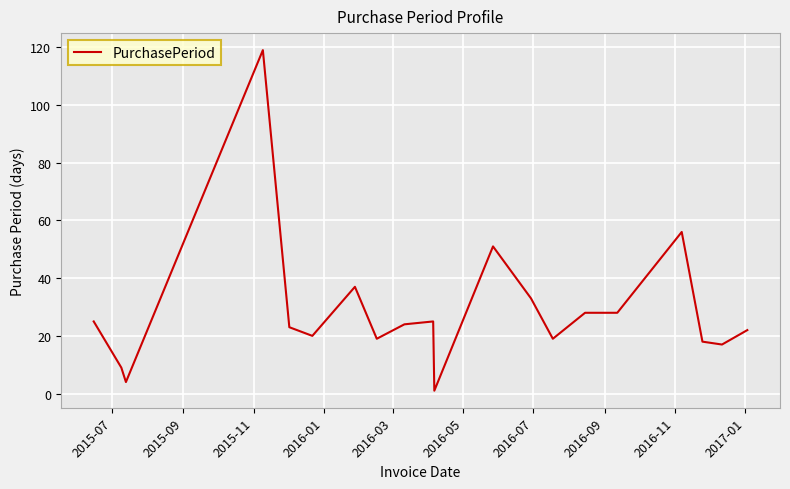

What is the smallest value displayed?

1